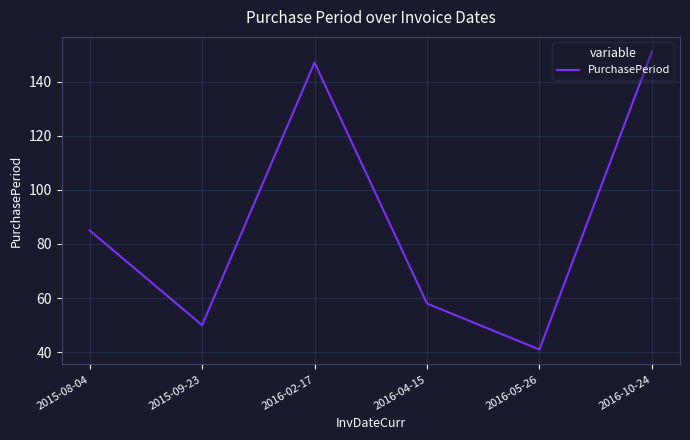

At which category does the data reach its first local valley?

2015-09-23